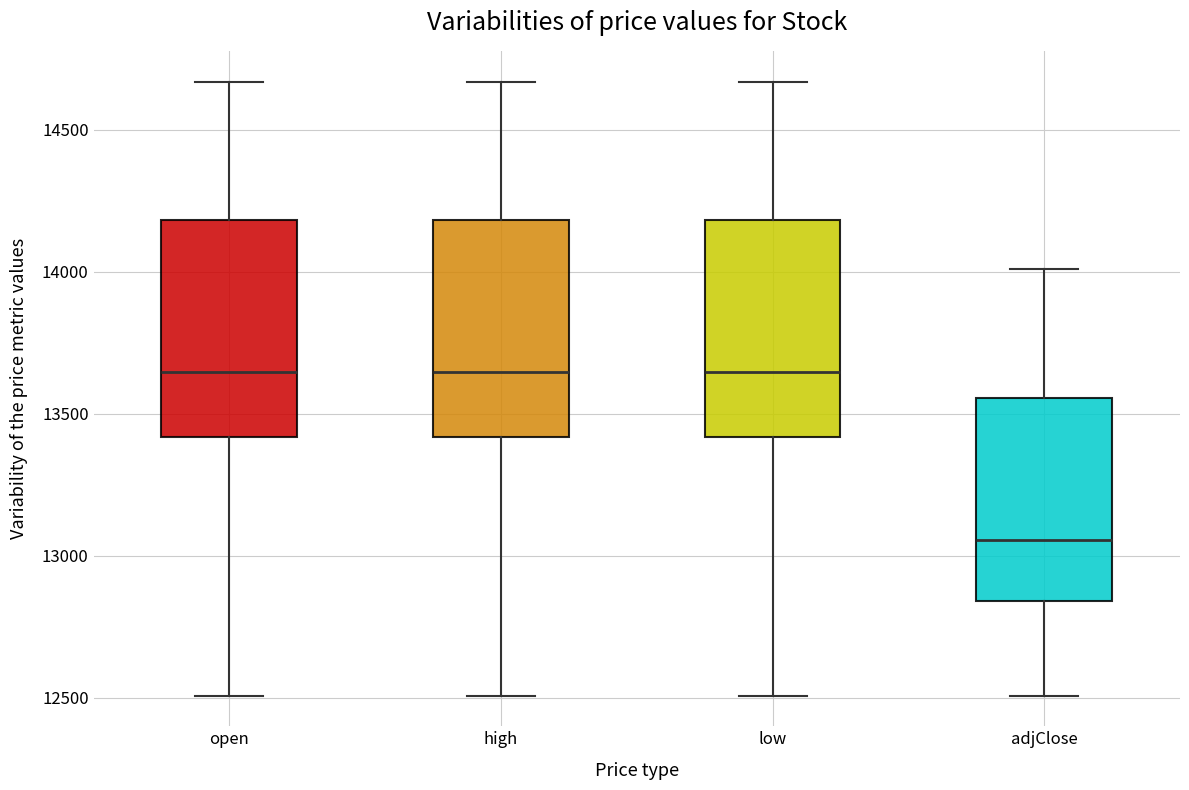

Reading left to right, read every box against the y-axis: the position of its median line, the range the box covers, and the ends of its whiskers. The values are not printed on the chart, so give them approximately, as read against the axis.

open: median 13650, box 13400 to 14200, whiskers 12500 to 14650
high: median 13650, box 13400 to 14200, whiskers 12500 to 14650
low: median 13650, box 13400 to 14200, whiskers 12500 to 14650
adjClose: median 13050, box 12850 to 13550, whiskers 12500 to 14000